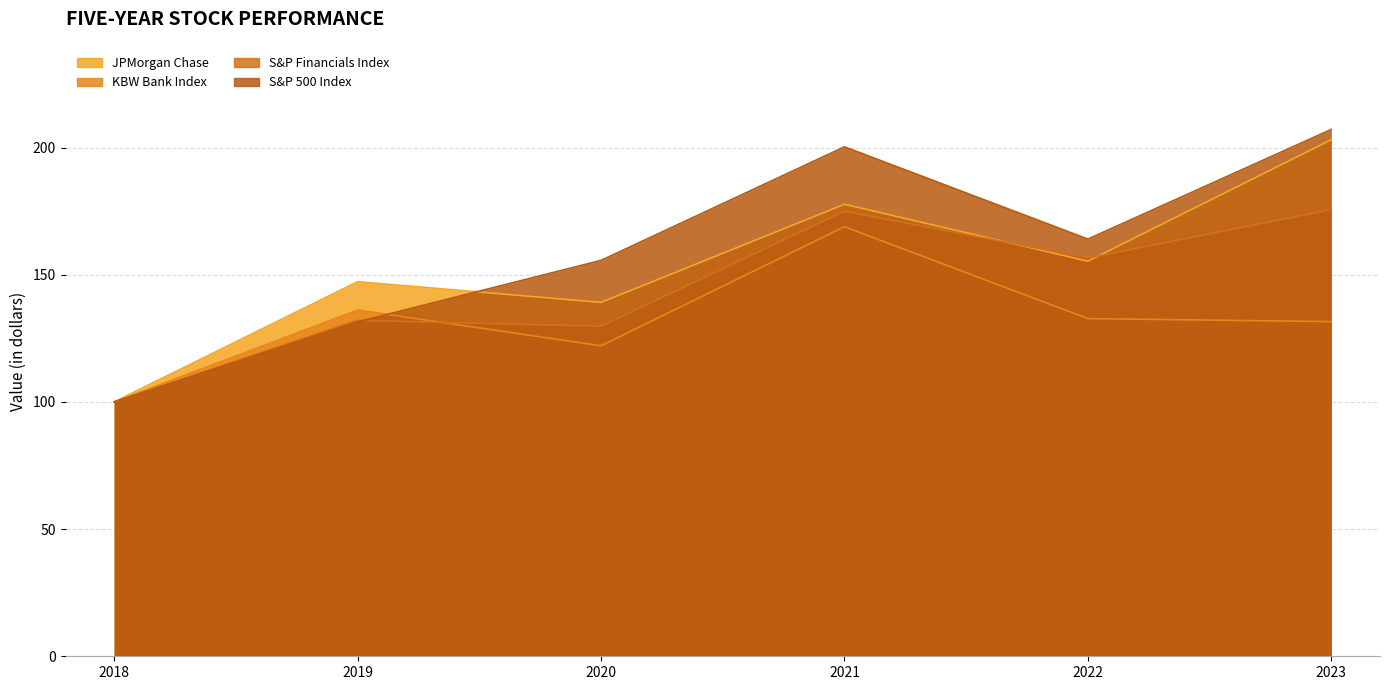

At which category does JPMorgan Chase reach its first local peak?

2019